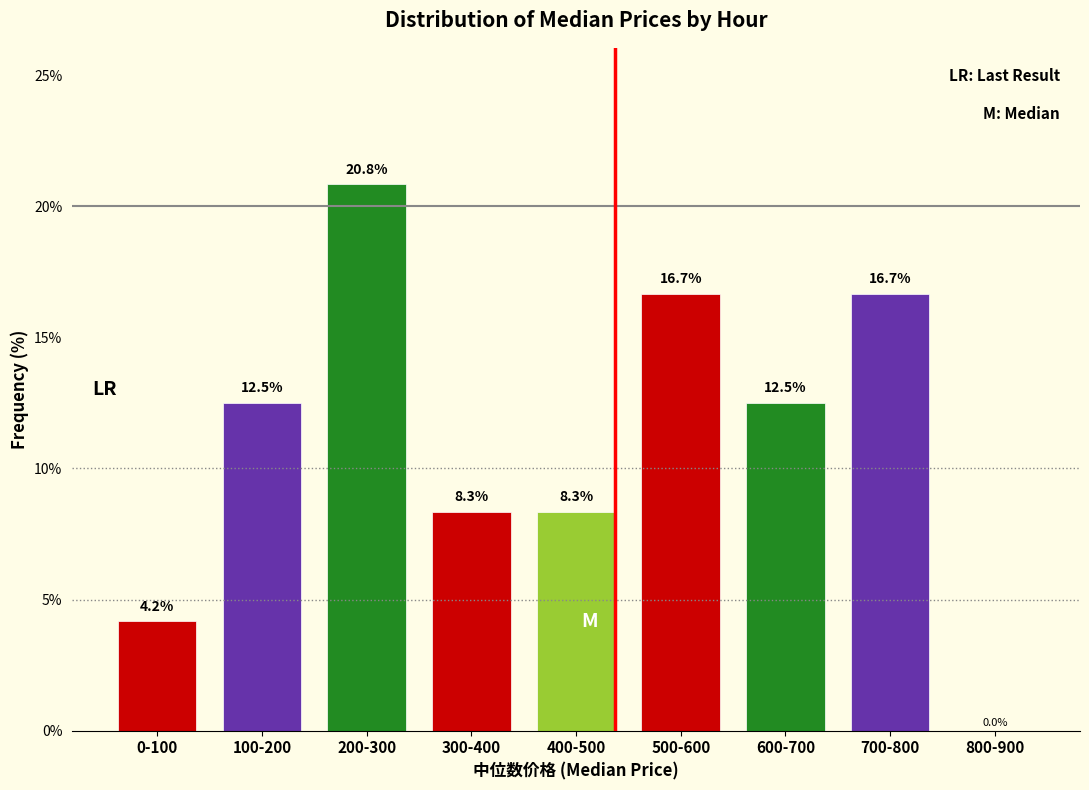

Reading left to right, what are all the values shown in this chart?

0-100=4.2	100-200=12.5	200-300=20.8	300-400=8.3	400-500=8.3	500-600=16.7	600-700=12.5	700-800=16.7	800-900=0.0